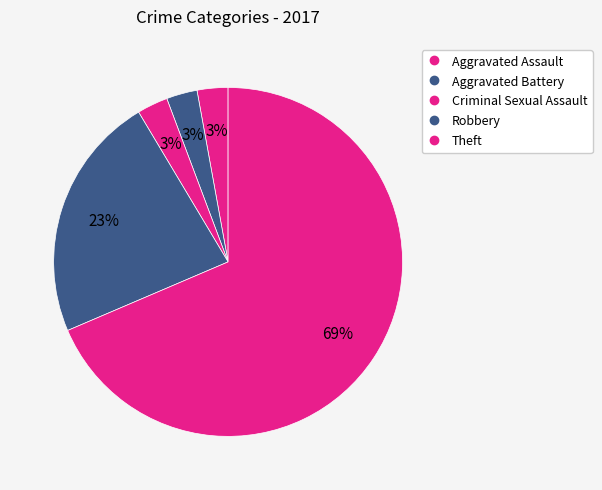

What is the majority slice?

Theft